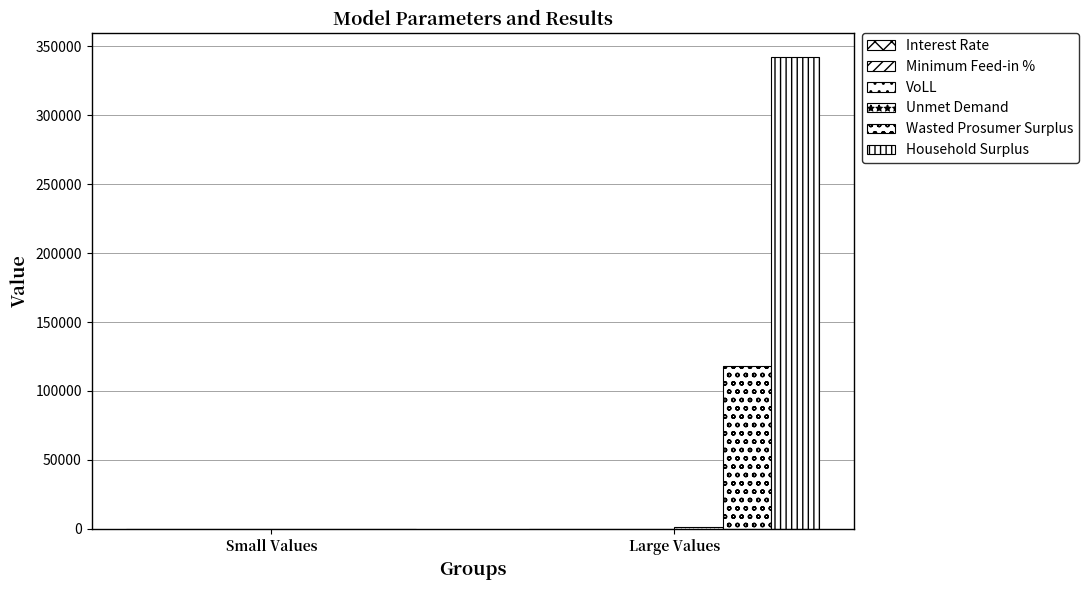

How many positive values does the Wasted Prosumer Surplus series have?

1